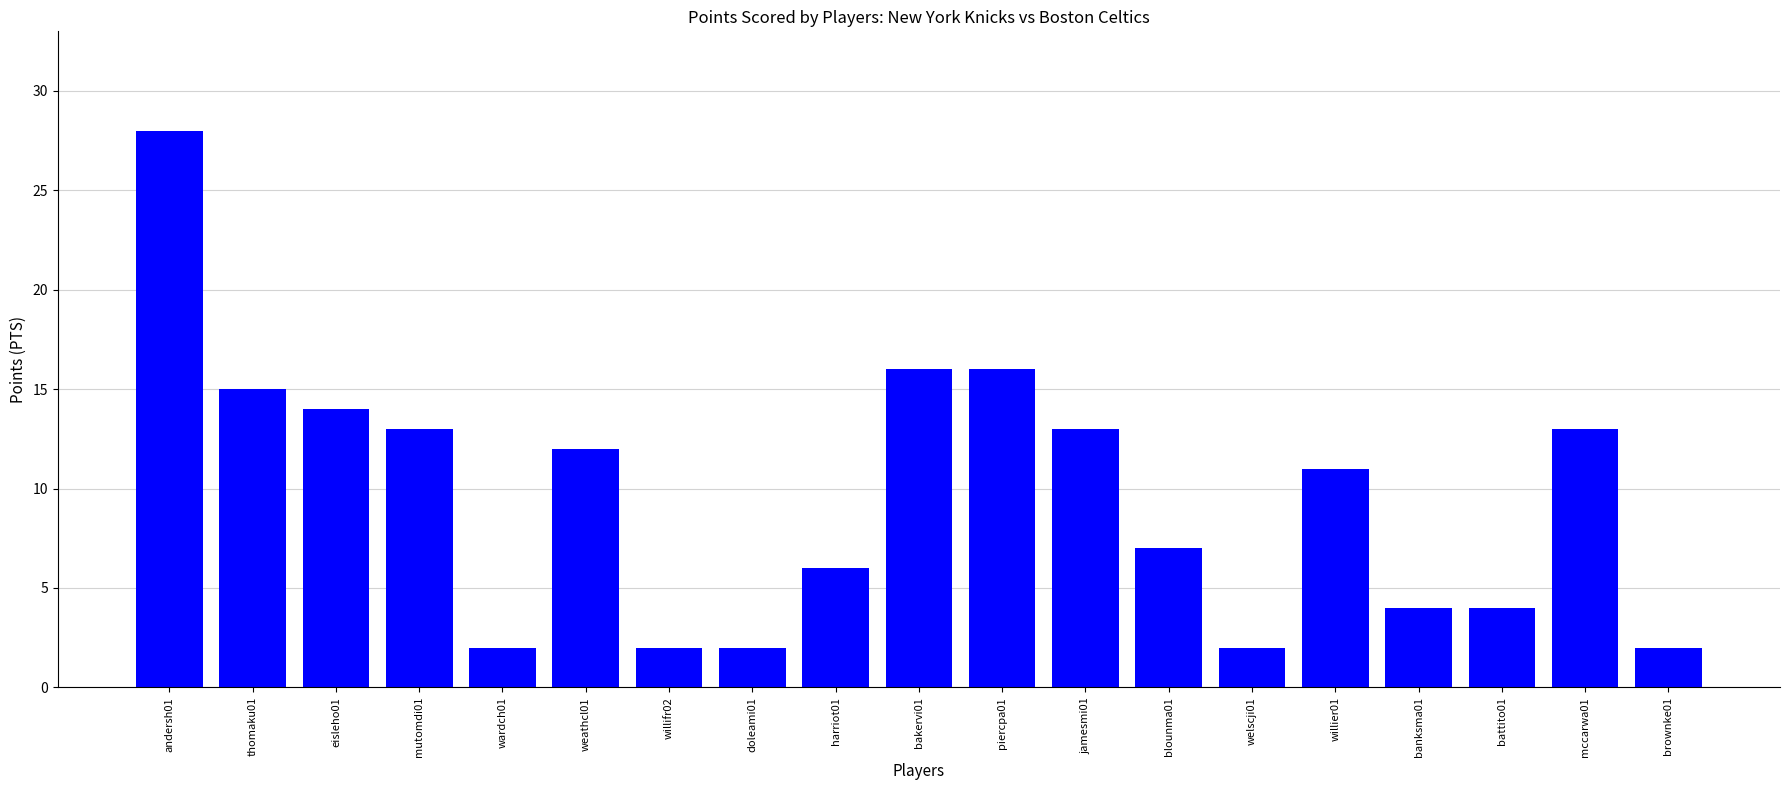

What is the label of the 9th bar from the left?

harriot01